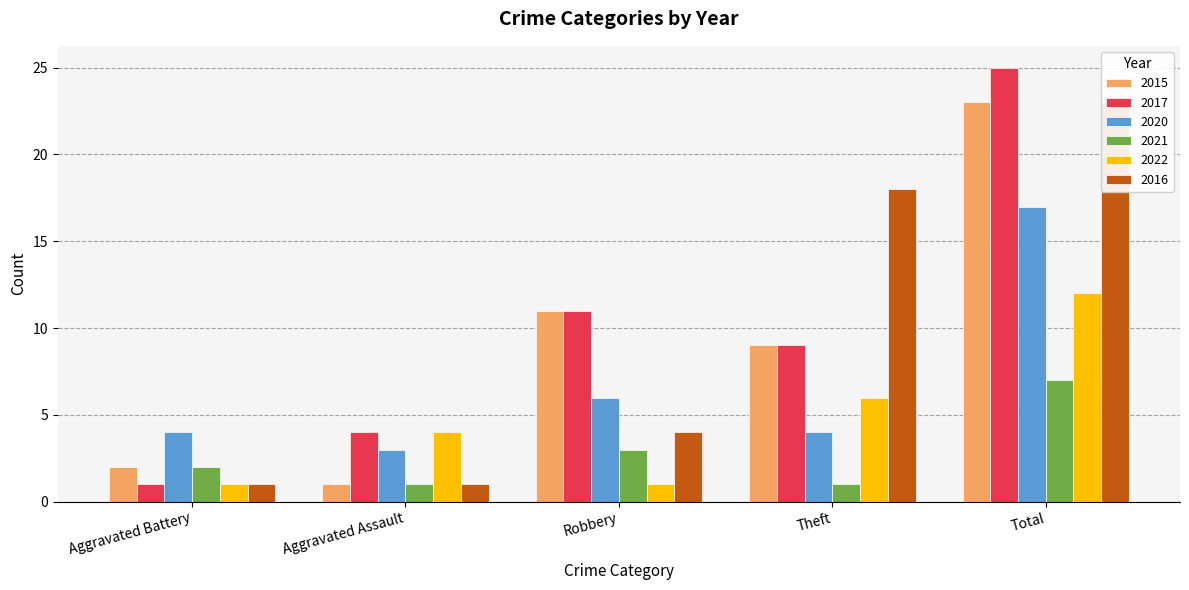

At which category does the chart reach its minimum across all series?

Aggravated Assault